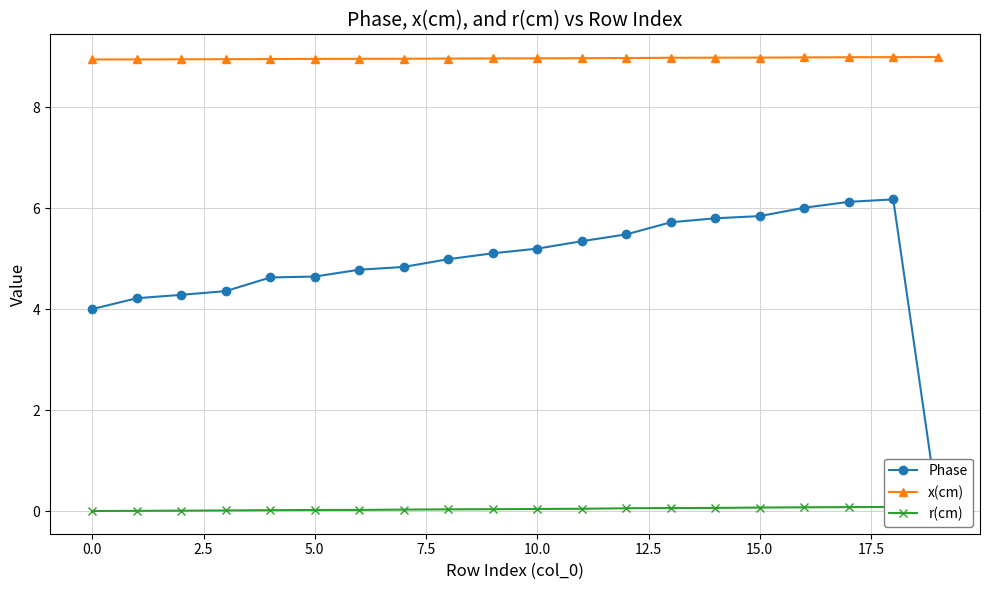

What is the total value across all series at 12?

14.5